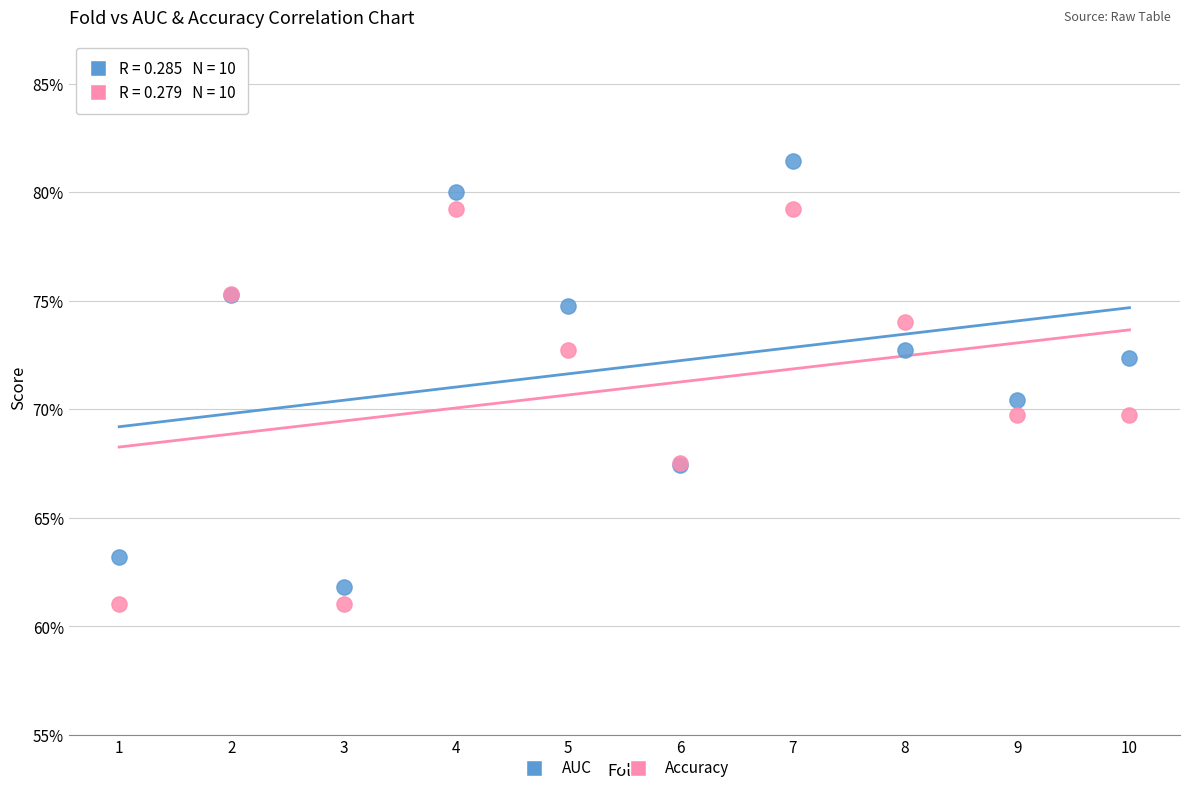

Which series has the widest spread of Y values?

AUC